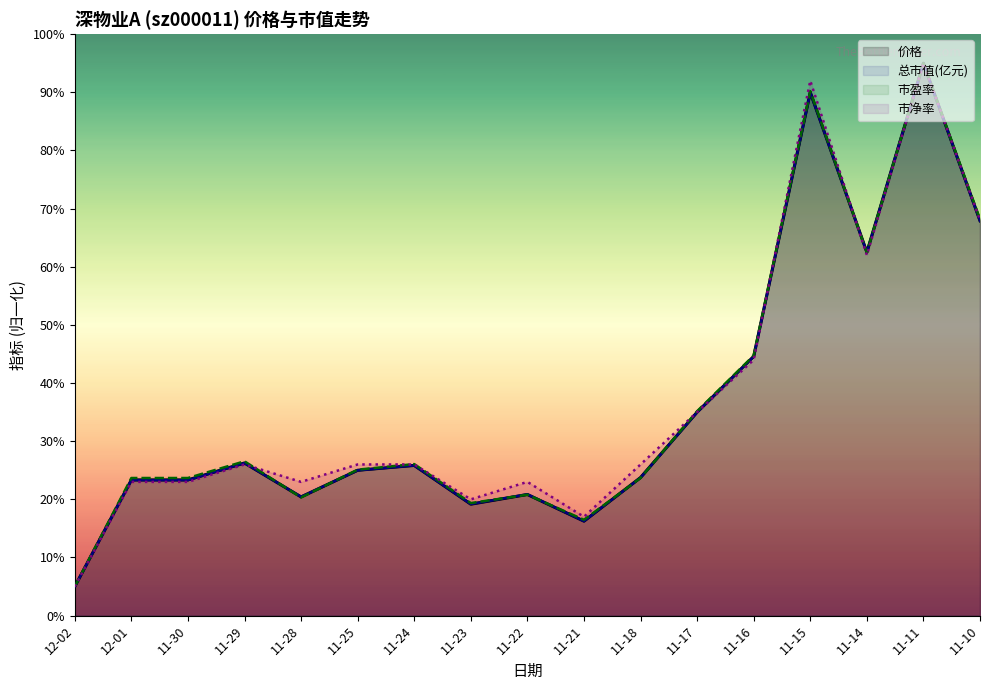

True or false: 市盈率 has a value of 9.0 at 11-30.

False